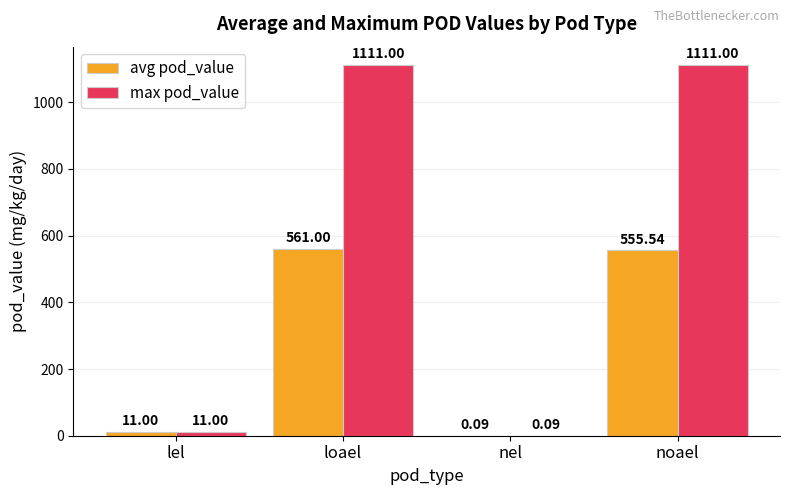

Which series has the largest total across all categories?

max pod_value